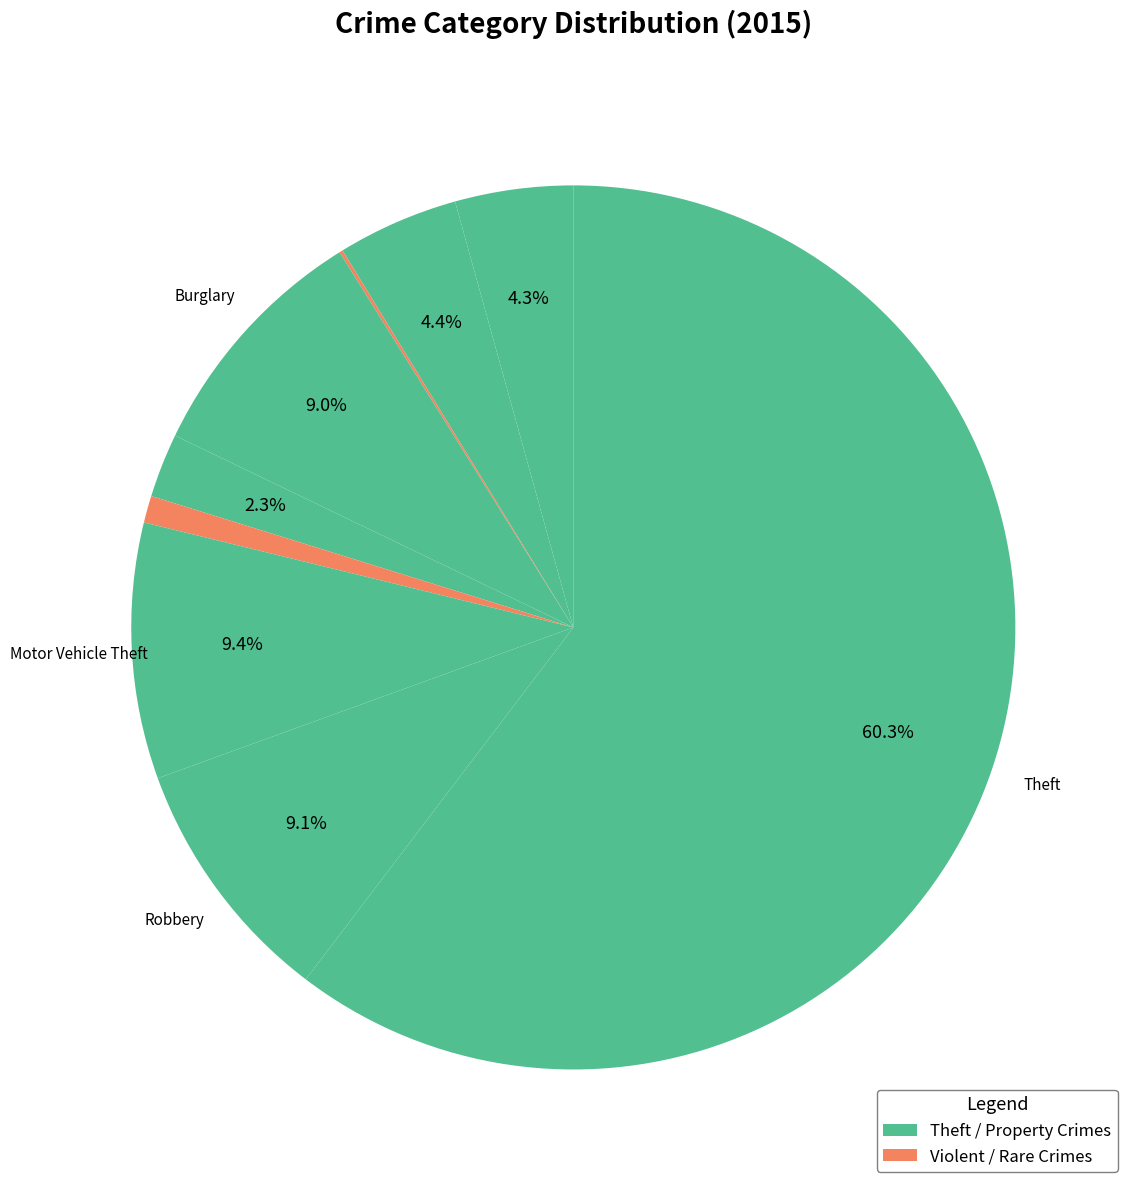

Rank the categories by value from highest to lowest.

Theft, Motor Vehicle Theft, Robbery, Burglary, Aggravated Battery, Aggravated Assault, Criminal Sexual Assault, Homicide, Arson